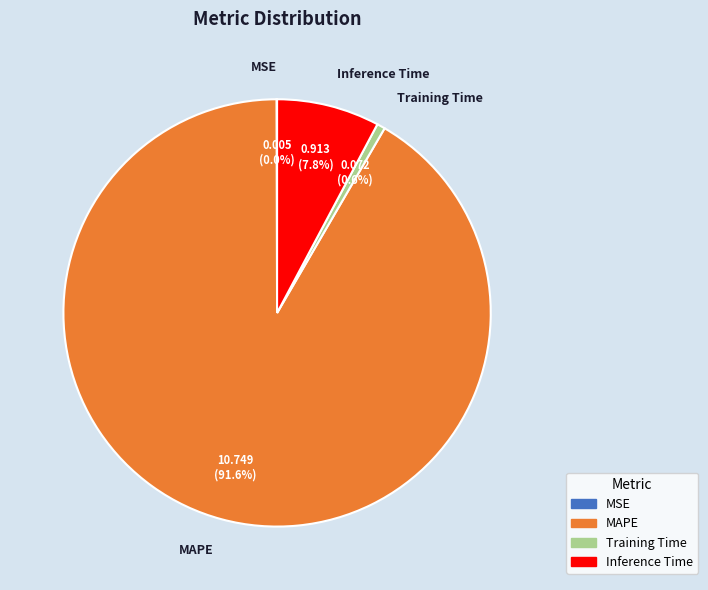

What is the majority slice?

MAPE